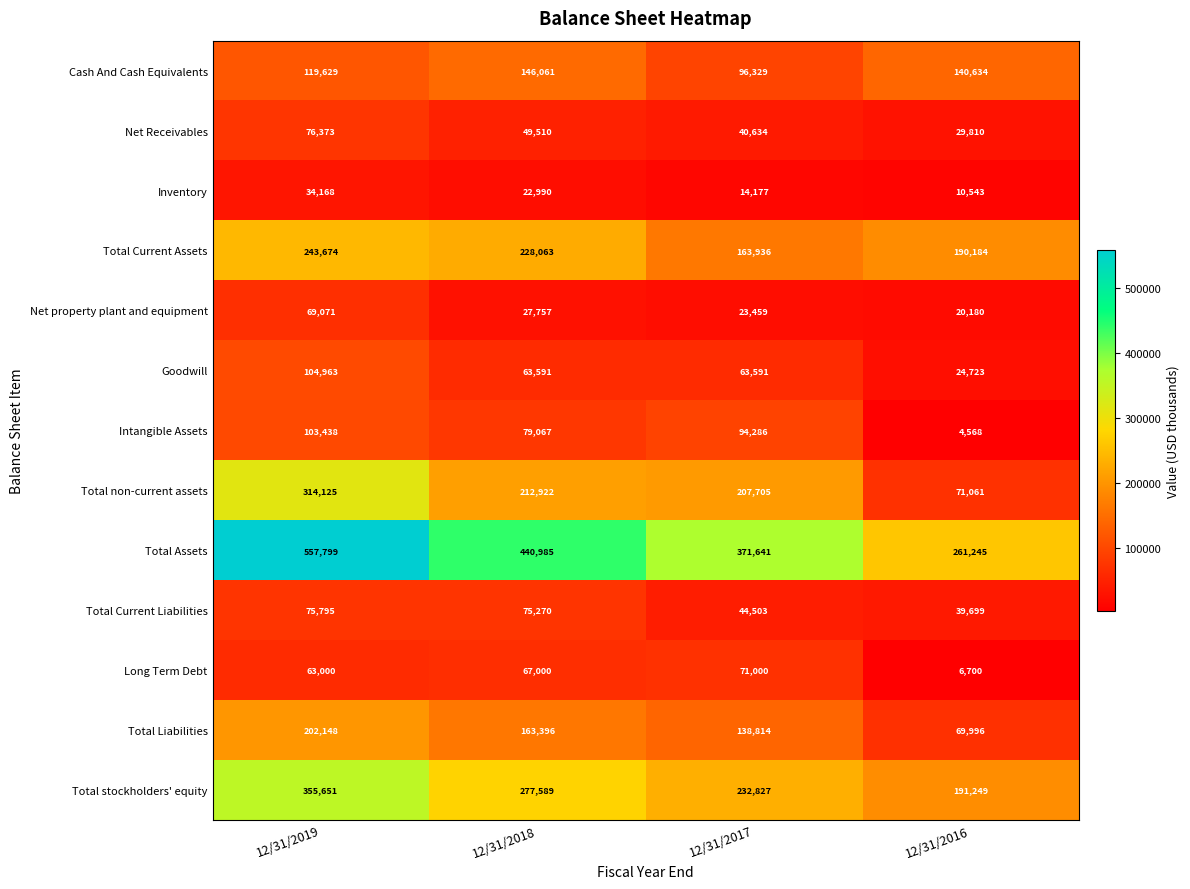

At which label does Inventory reach its minimum?

12/31/2016